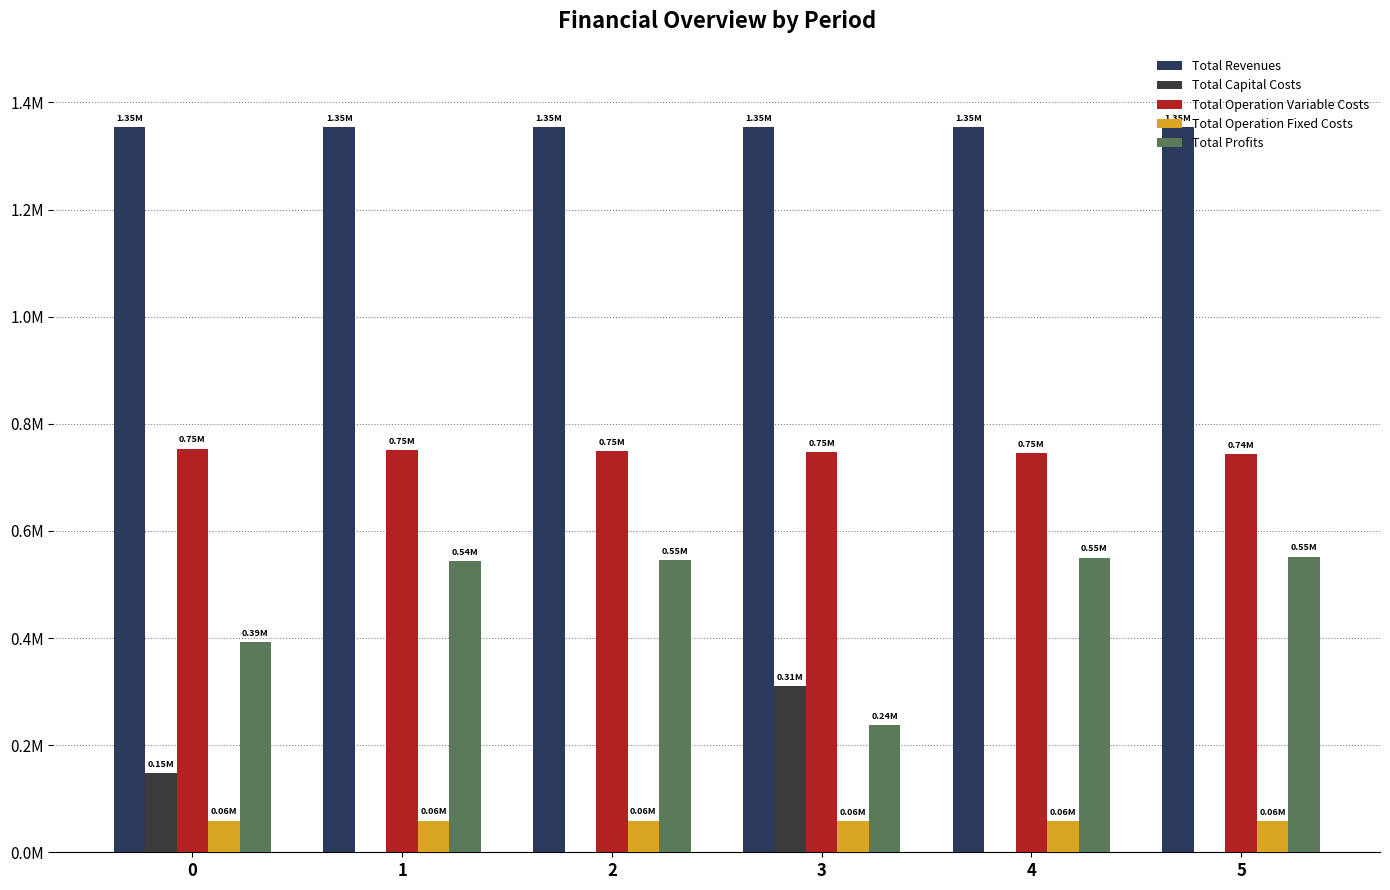

Count the number of categories in the chart.

6